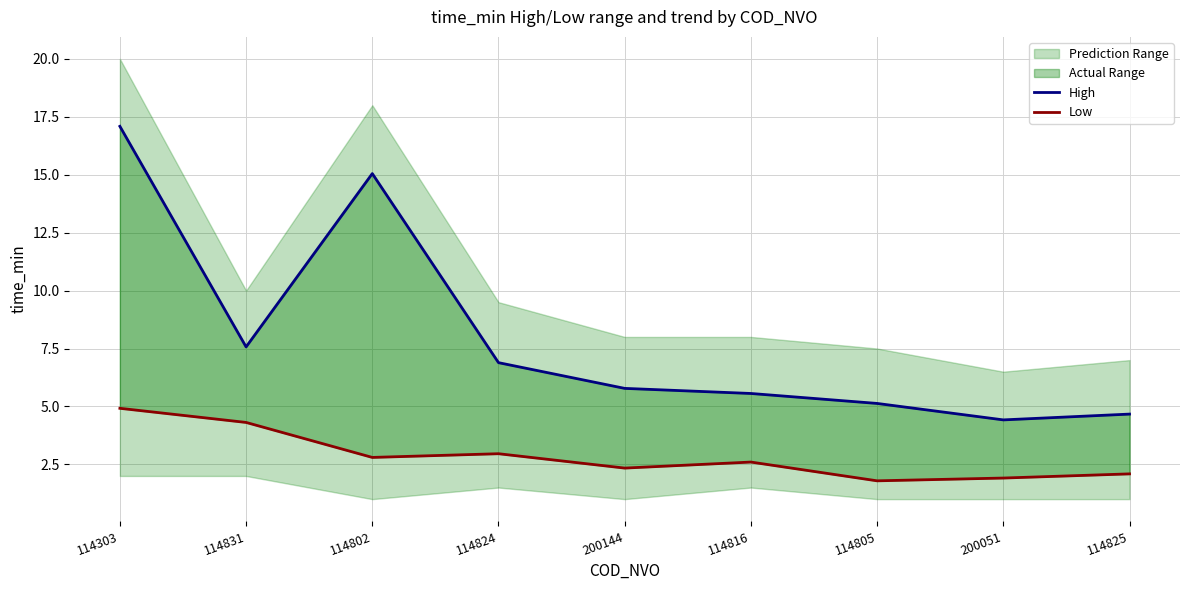

Between 114802 and 114816, which series saw the biggest shift?

High